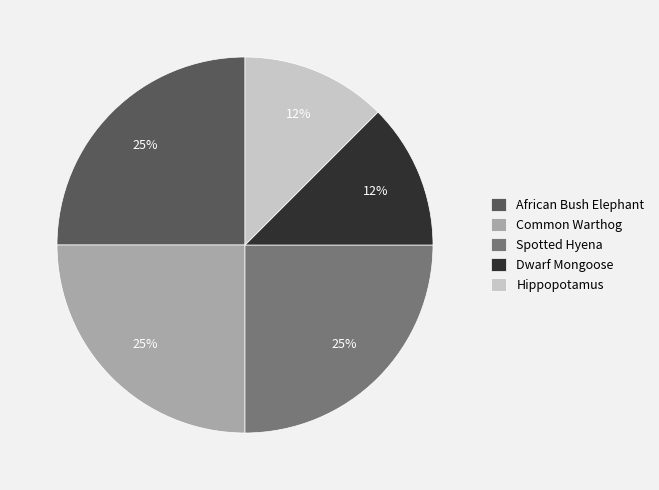

What is the ratio of the value at Dwarf Mongoose to the value at African Bush Elephant?

0.5